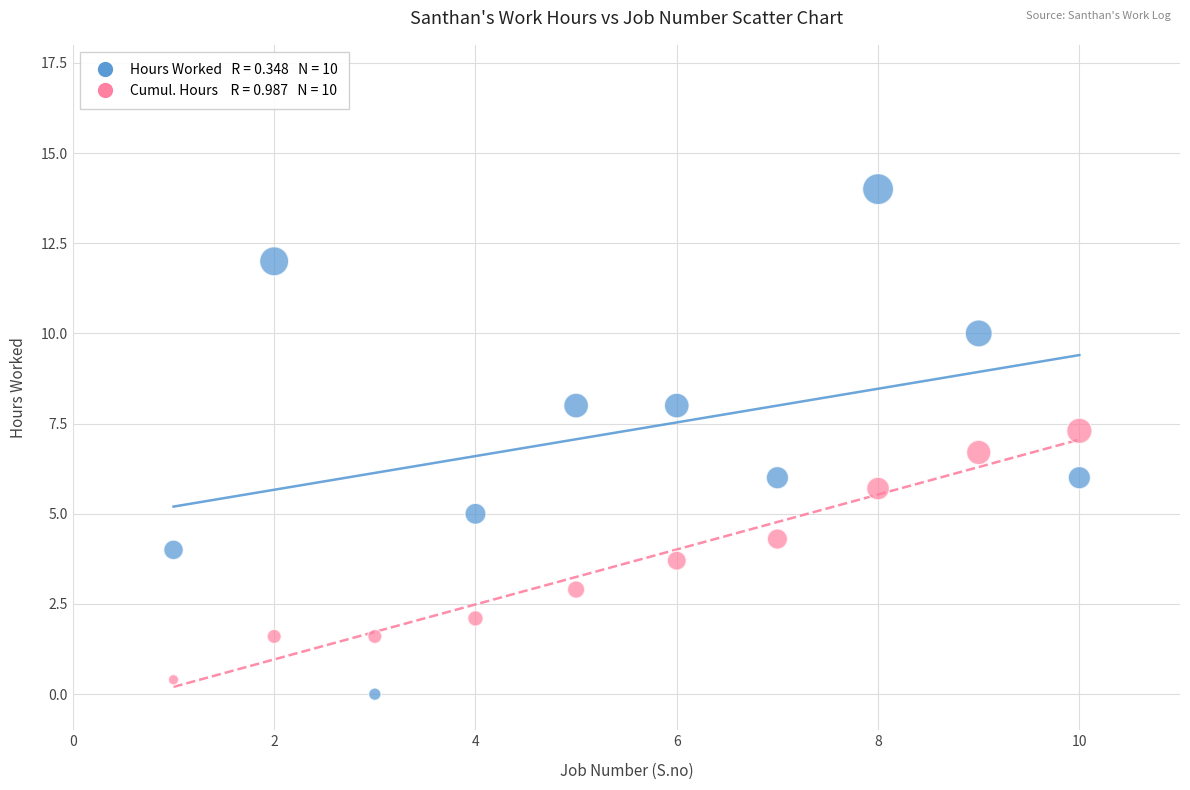

Across all data points, what is the range of X values (max minus min)?

9.0